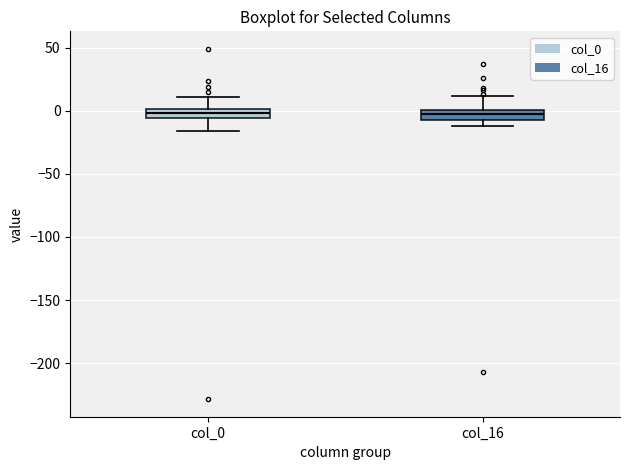

Reading left to right, transcribe this box plot: for each box, give where its median line is, the range the box spans, and where its two whiskers end, as read against the y-axis. The values are not printed on the chart, so give them approximately, as read against the axis.

col_0: median 0 (inside the box), box -5 to 0, whiskers -15 to 10
col_16: median 0 (inside the box), box -5 to 0, whiskers -10 to 10